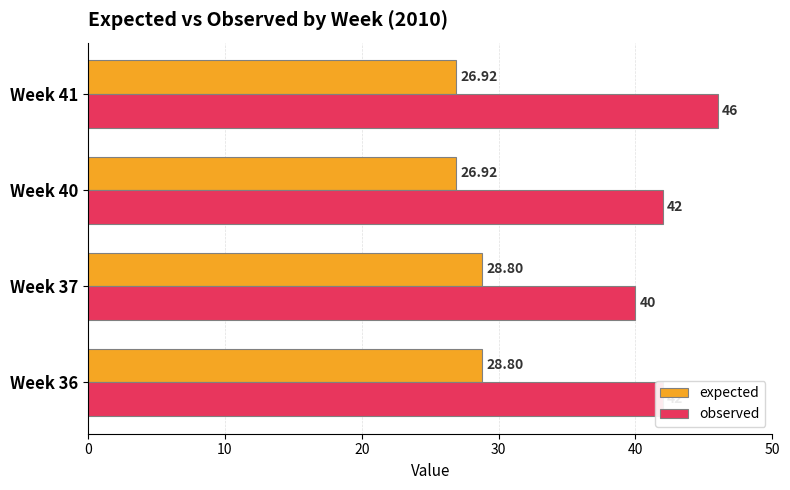

Which series has the largest range (max minus min)?

observed